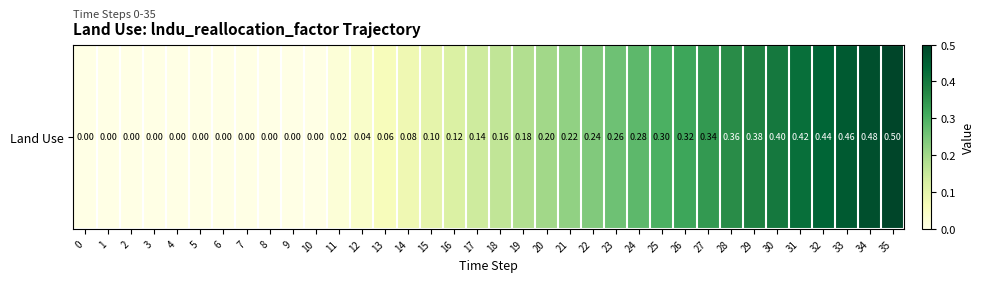

What is the sum of all values?

6.5